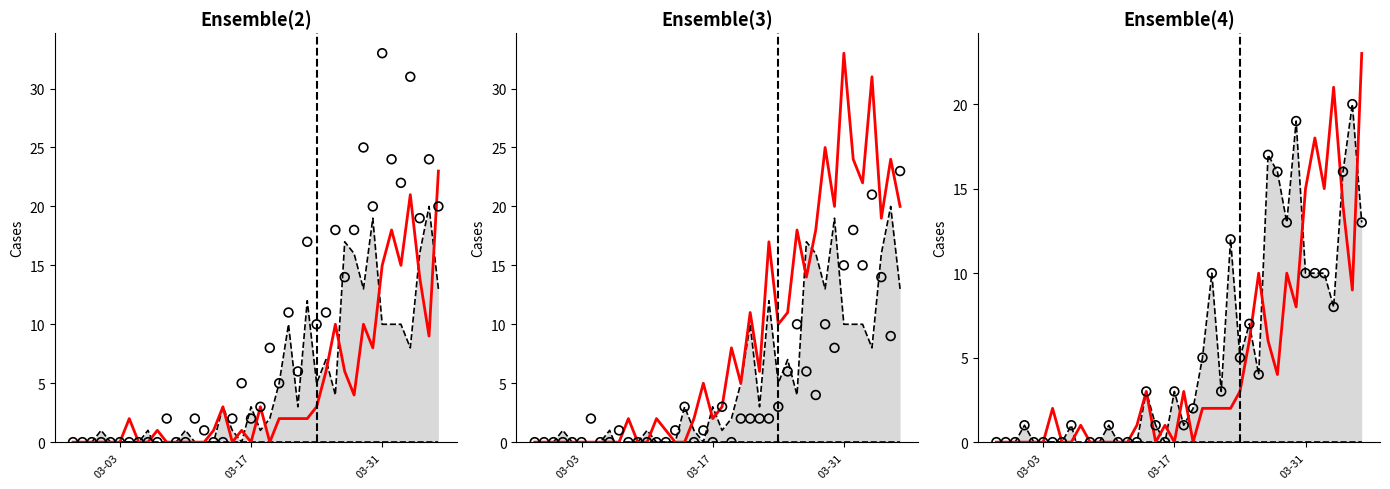

Is the value of Upper bound at 9 greater than the value of Observed at 7?

No